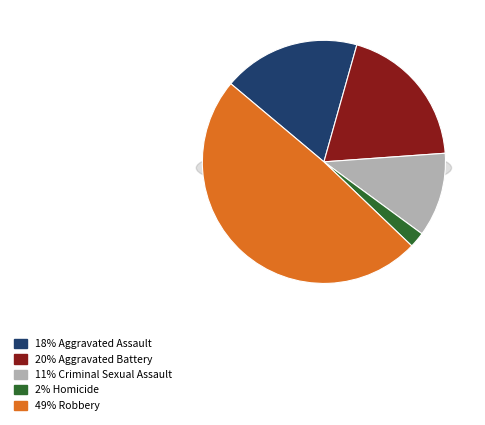

True or false: Aggravated Battery accounts for 20% of the total.

True